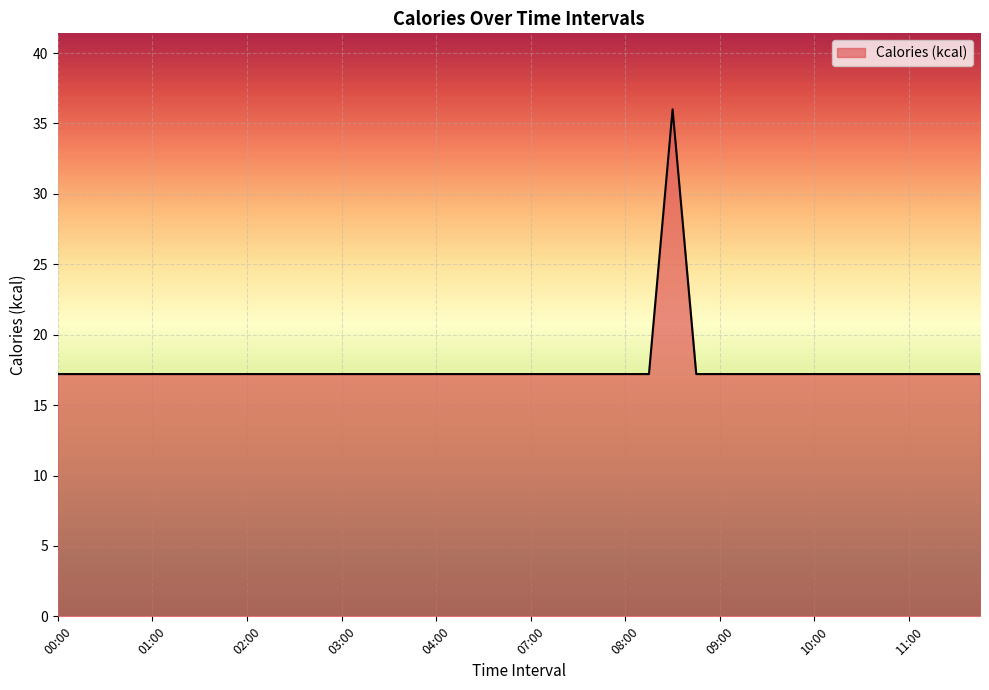

How many lines are shown in the chart?

1